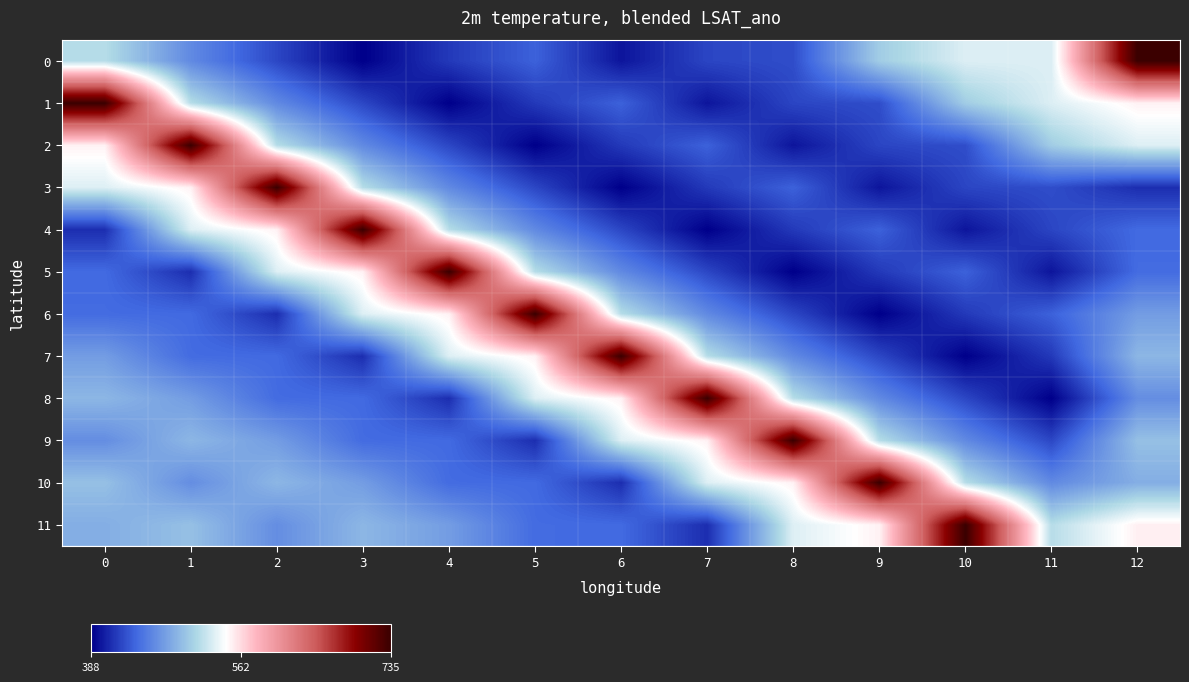

At 1, list the series in order from largest to smallest.

2, 3, 4, 1, 11, 9, 8, 10, 0, 7, 6, 5